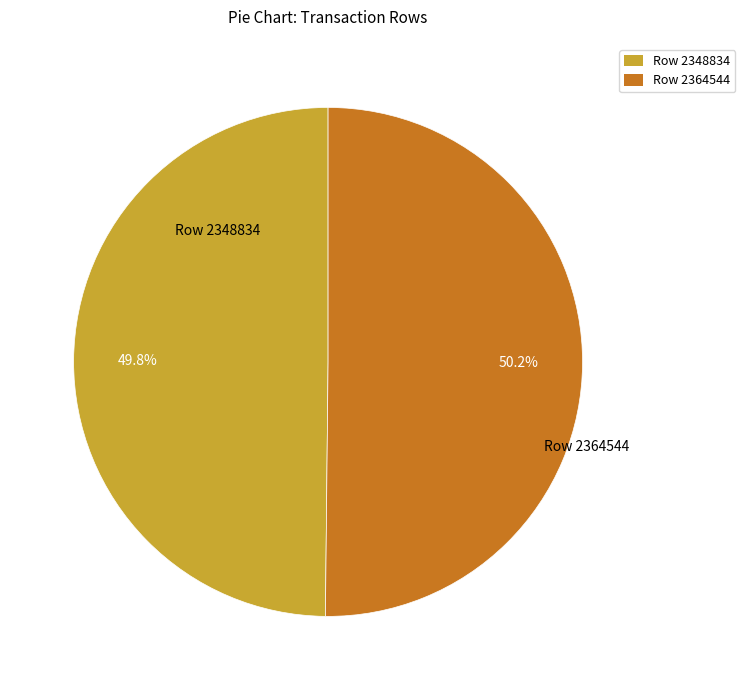

Is there a majority slice in this chart?

Yes